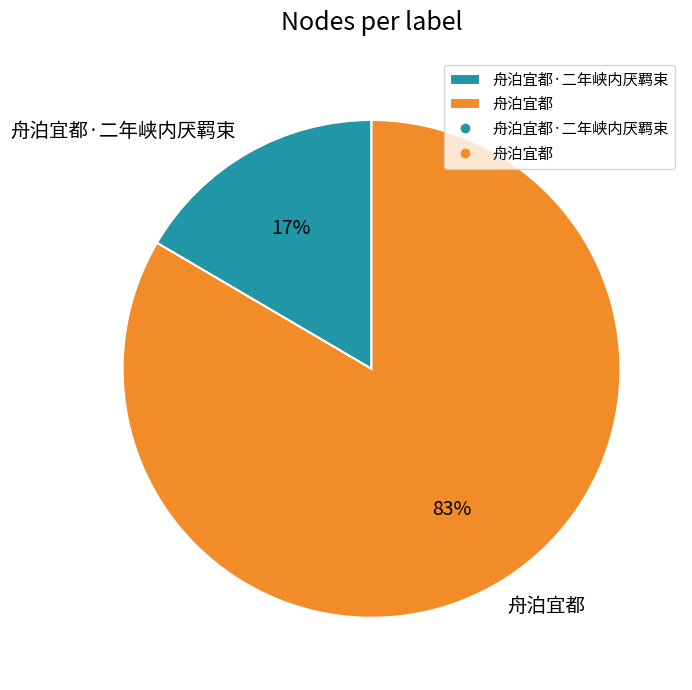

To the nearest percent, what is the average slice percentage?

50%